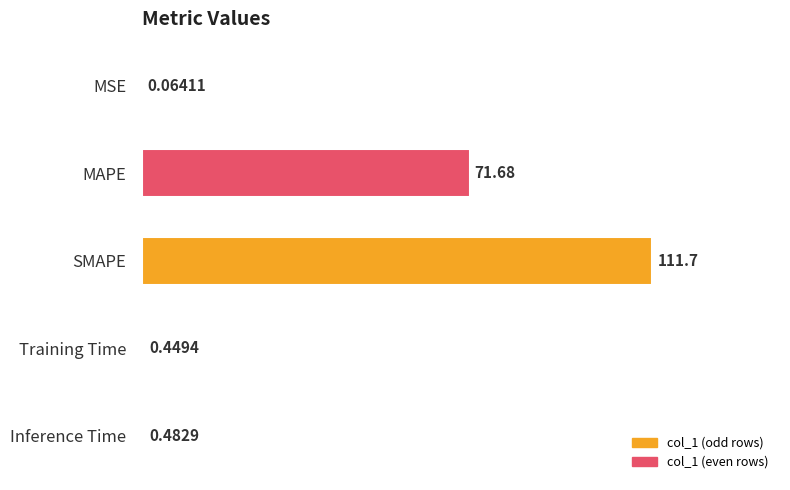

At which category does the chart reach its peak across all series?

SMAPE